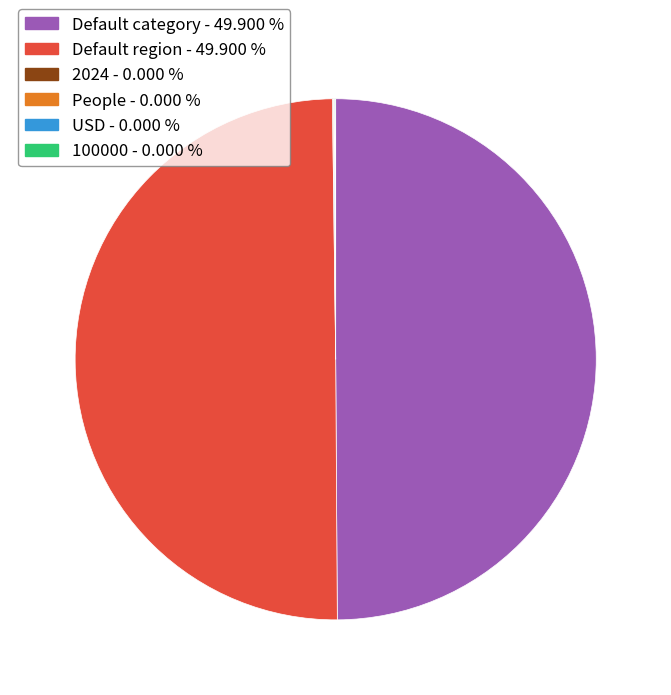

Which slice is the largest?

Default category